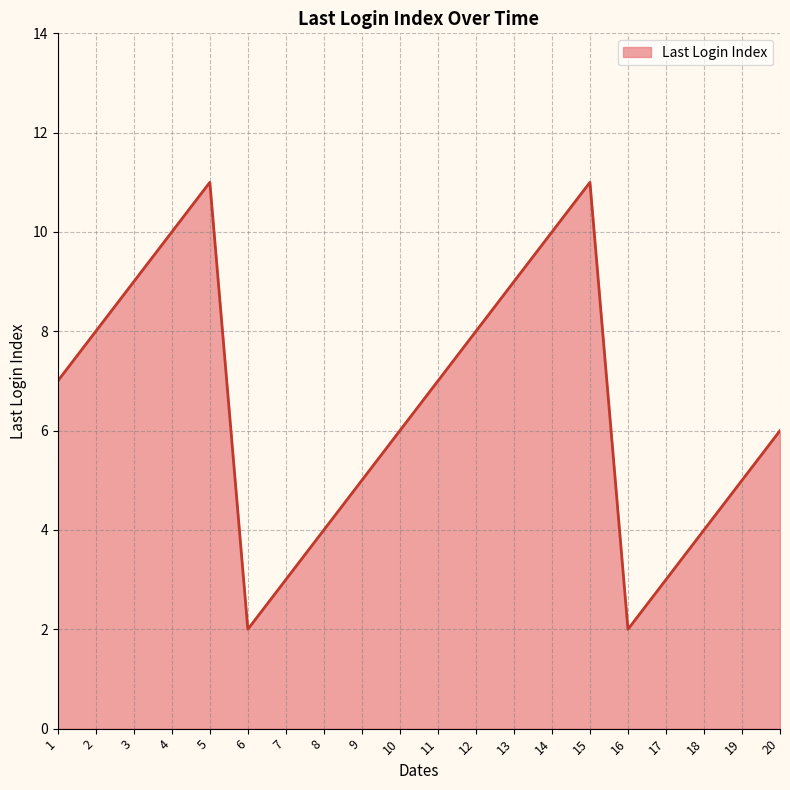

What is the greatest value displayed?

11